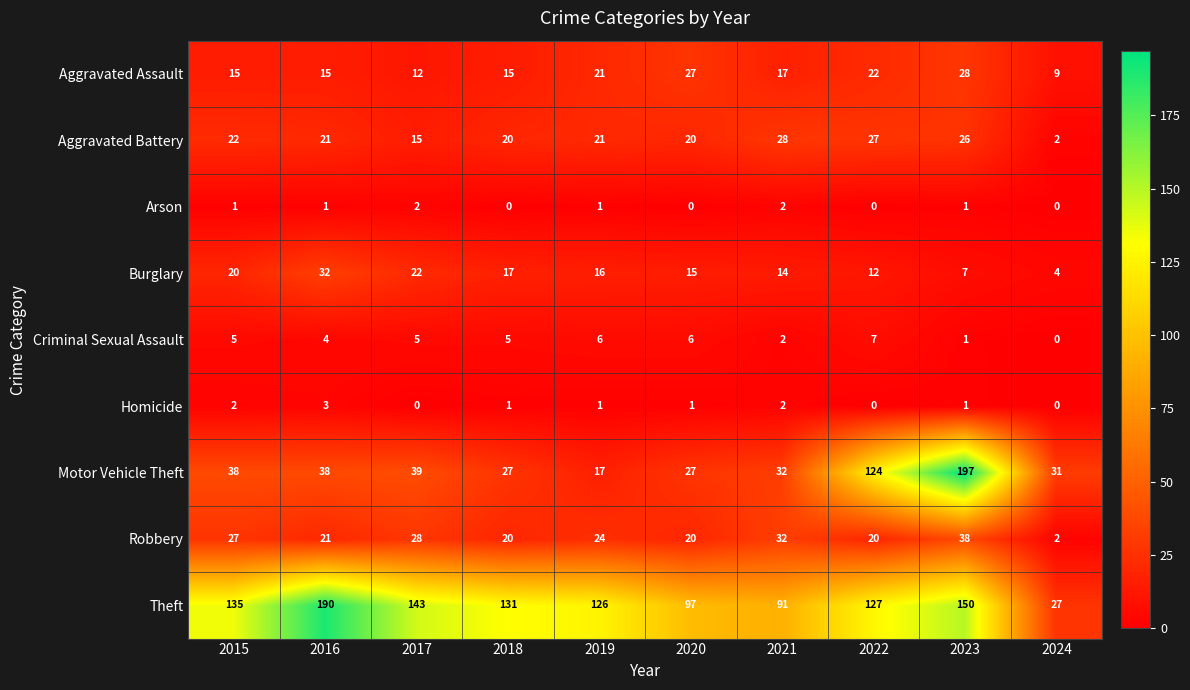

Which label corresponds to the largest value in the chart?

2023